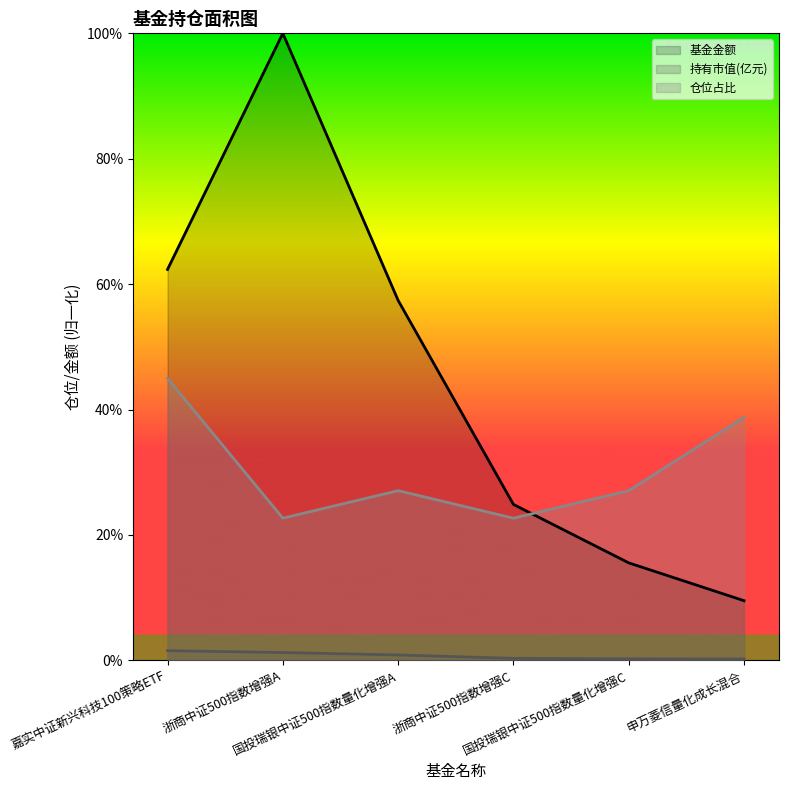

After their last crossing, which series has the higher values: 基金金额 or 仓位占比?

仓位占比